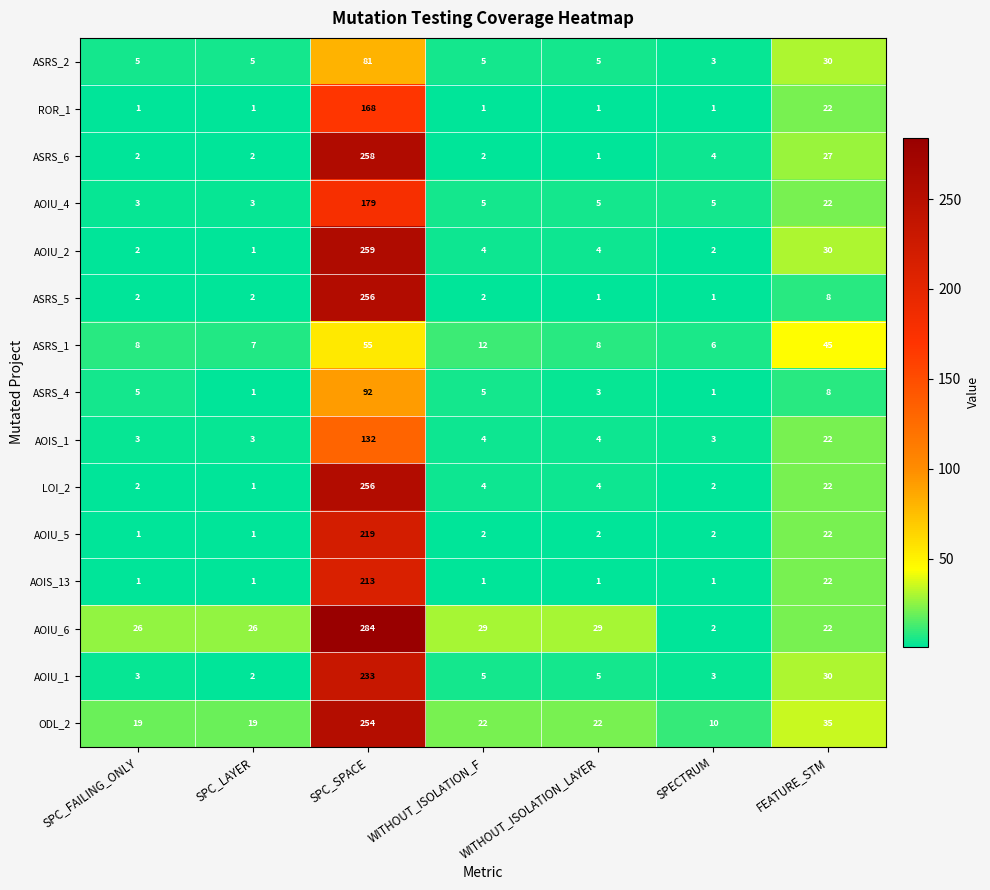

At how many categories does at least one series exceed 128?

1